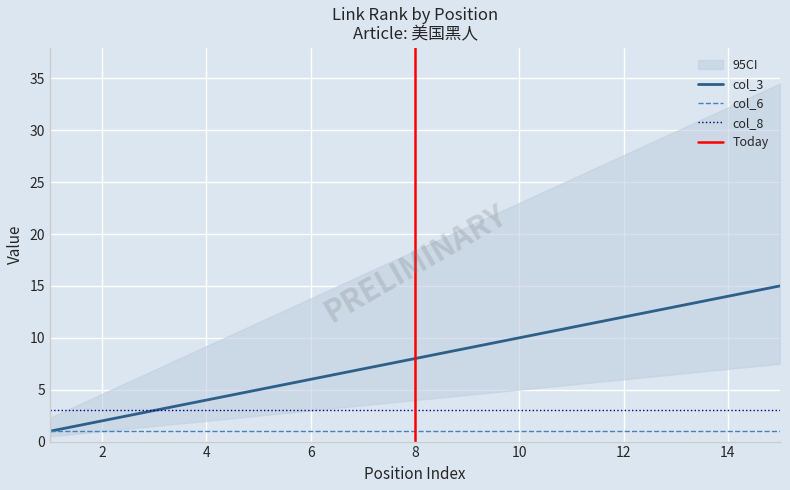

Which series has the largest range (max minus min)?

col_3